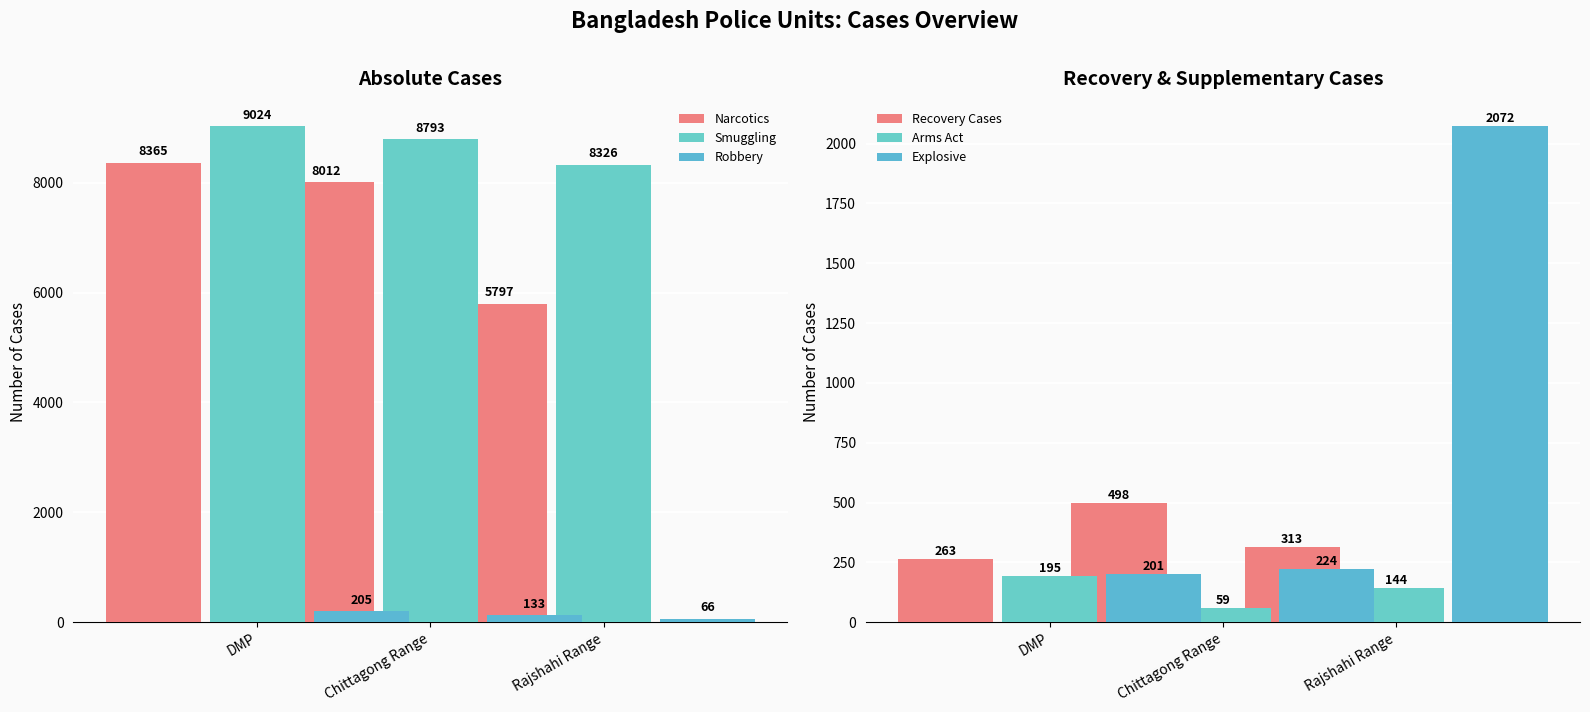

Which series changed the most between DMP and Chittagong Range?

Narcotics